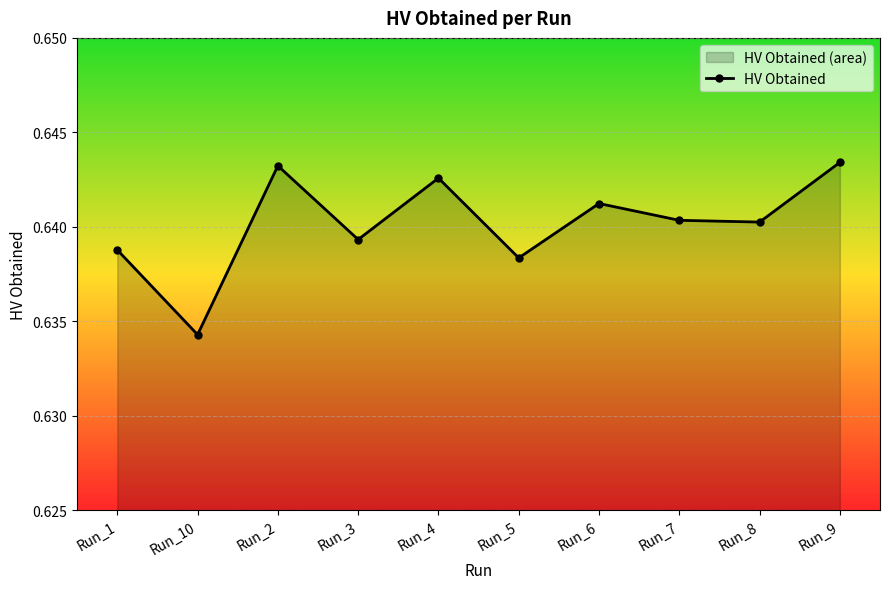

Reading left to right, list all the values displayed in this chart.

Run_1=0.6	Run_10=0.6	Run_2=0.6	Run_3=0.6	Run_4=0.6	Run_5=0.6	Run_6=0.6	Run_7=0.6	Run_8=0.6	Run_9=0.6